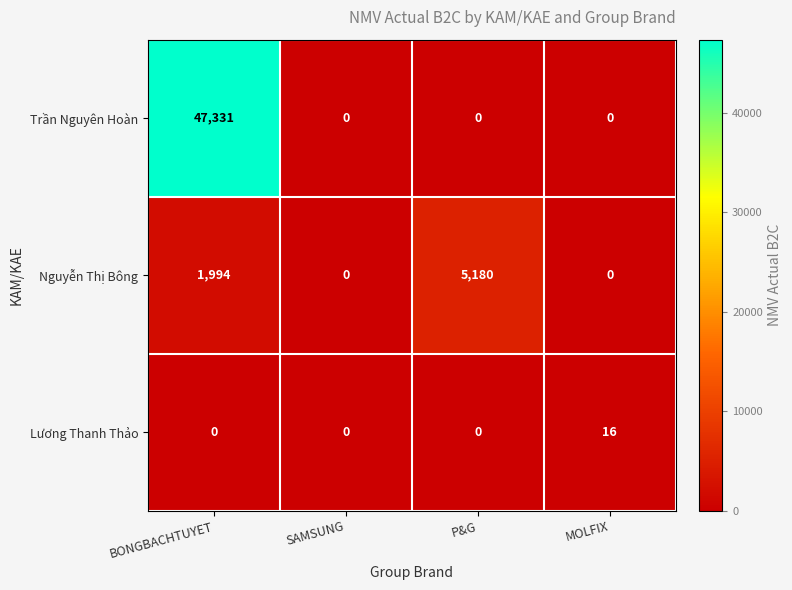

What is the average value of the Lương Thanh Thảo series?

4